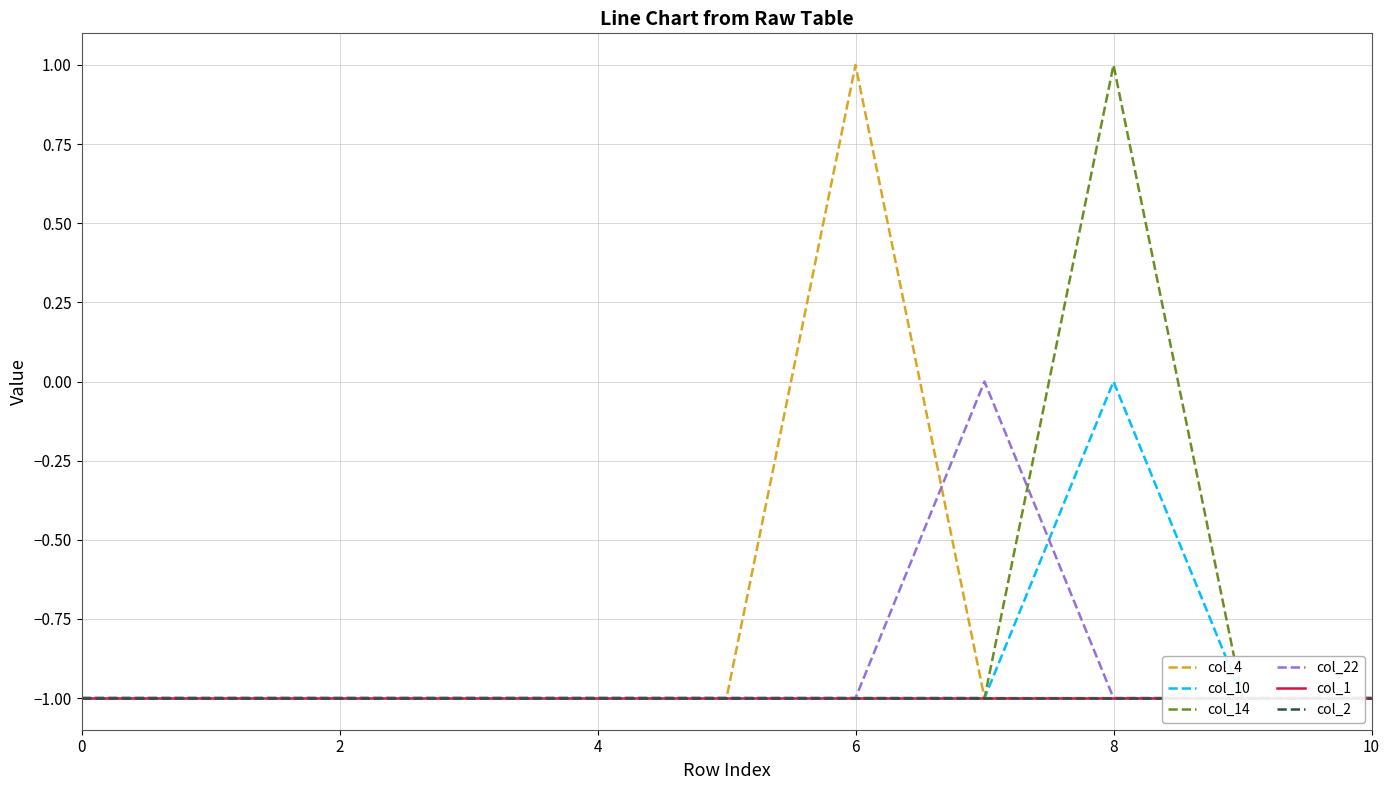

Which series ends up on top after the final intersection of col_22 and col_14?

col_14